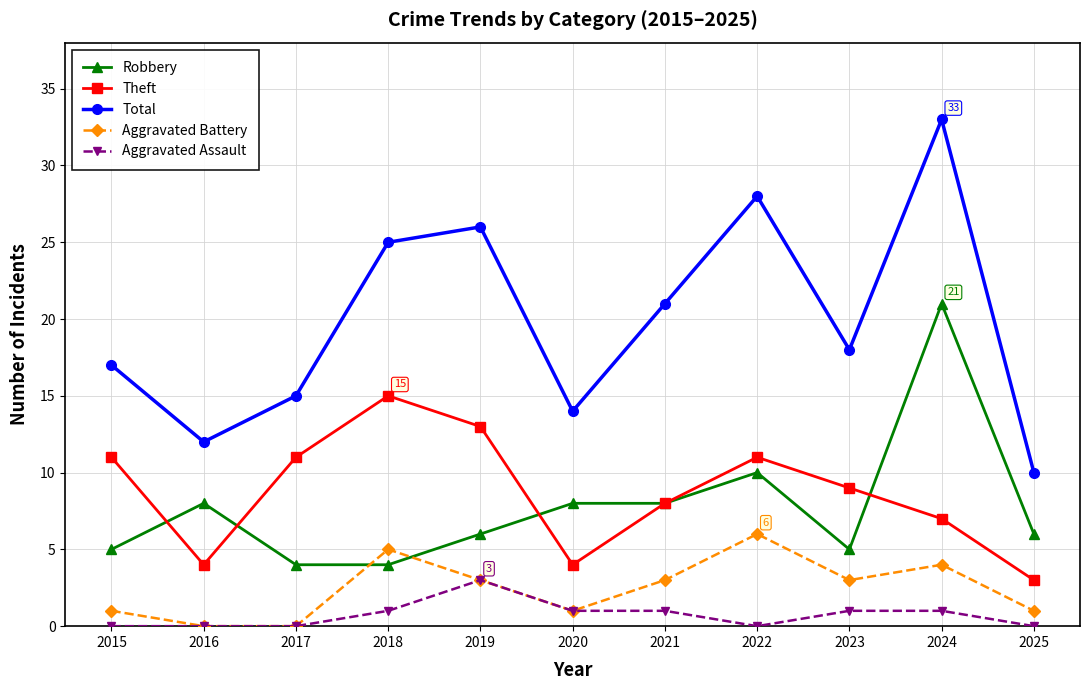

How many lines are shown in the chart?

5